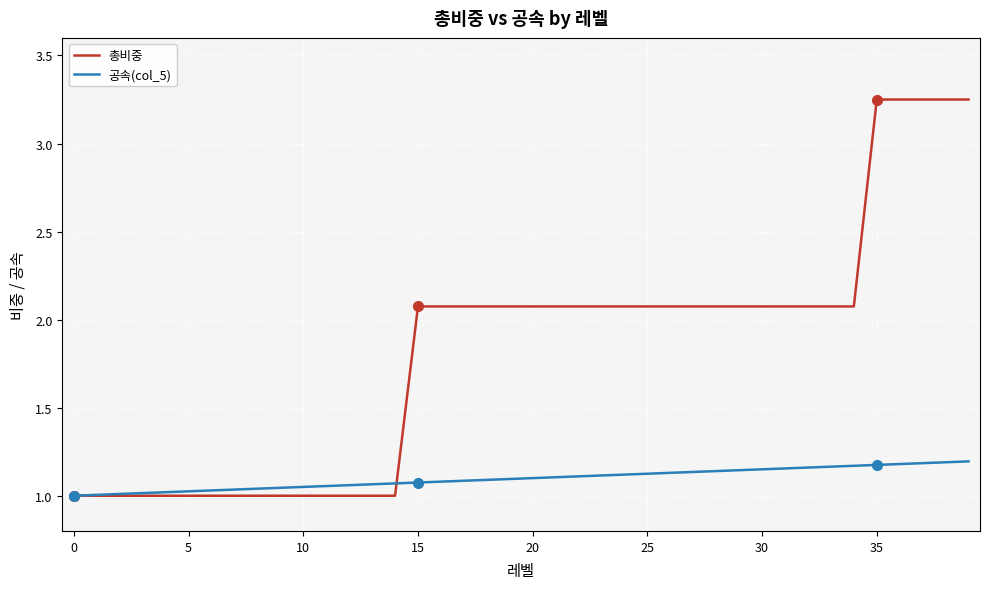

Rank the series by their average value, from highest to lowest.

총비중, 공속(col_5)